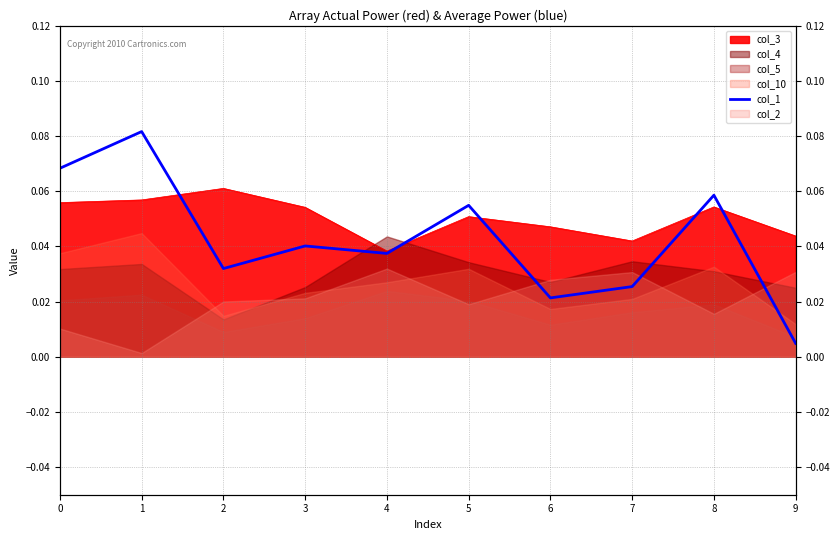

Is it true that the value at 1 is 0.1?

False